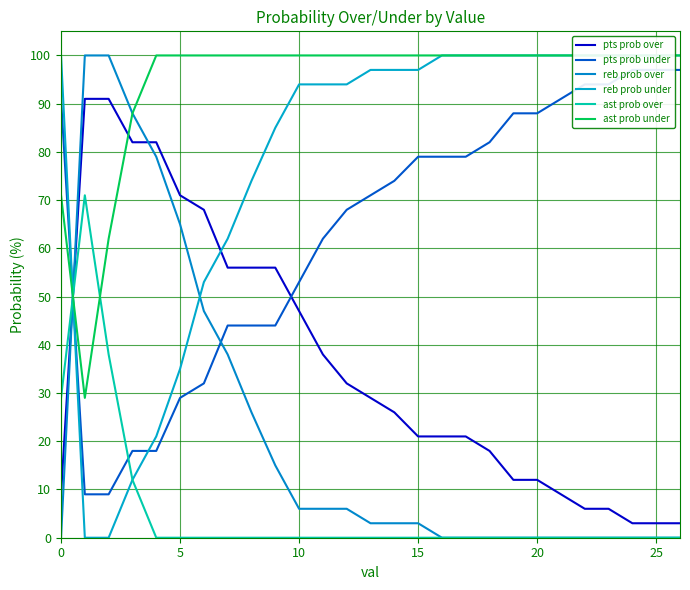

How many intersections are there between reb prob over and pts prob over?

2